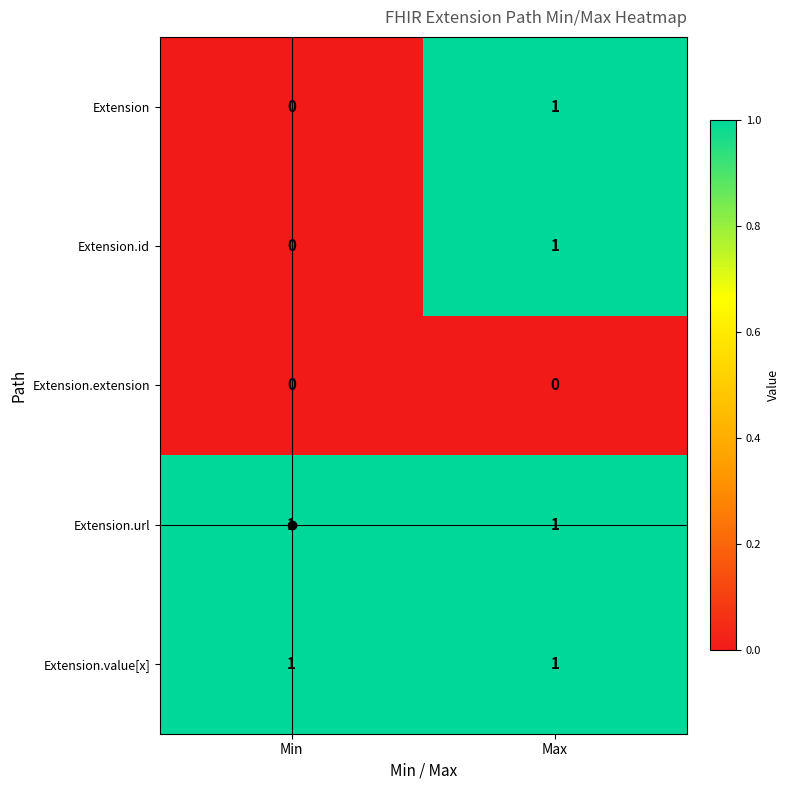

What is the total value across all series at Max?

4